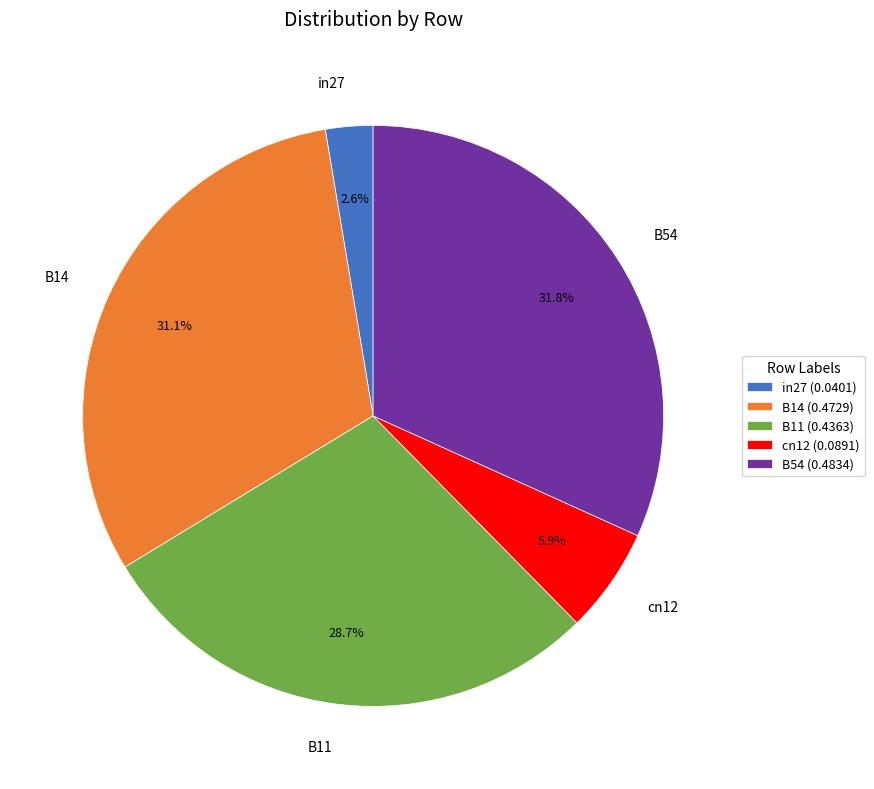

To the nearest percent, what is the average slice percentage?

20%